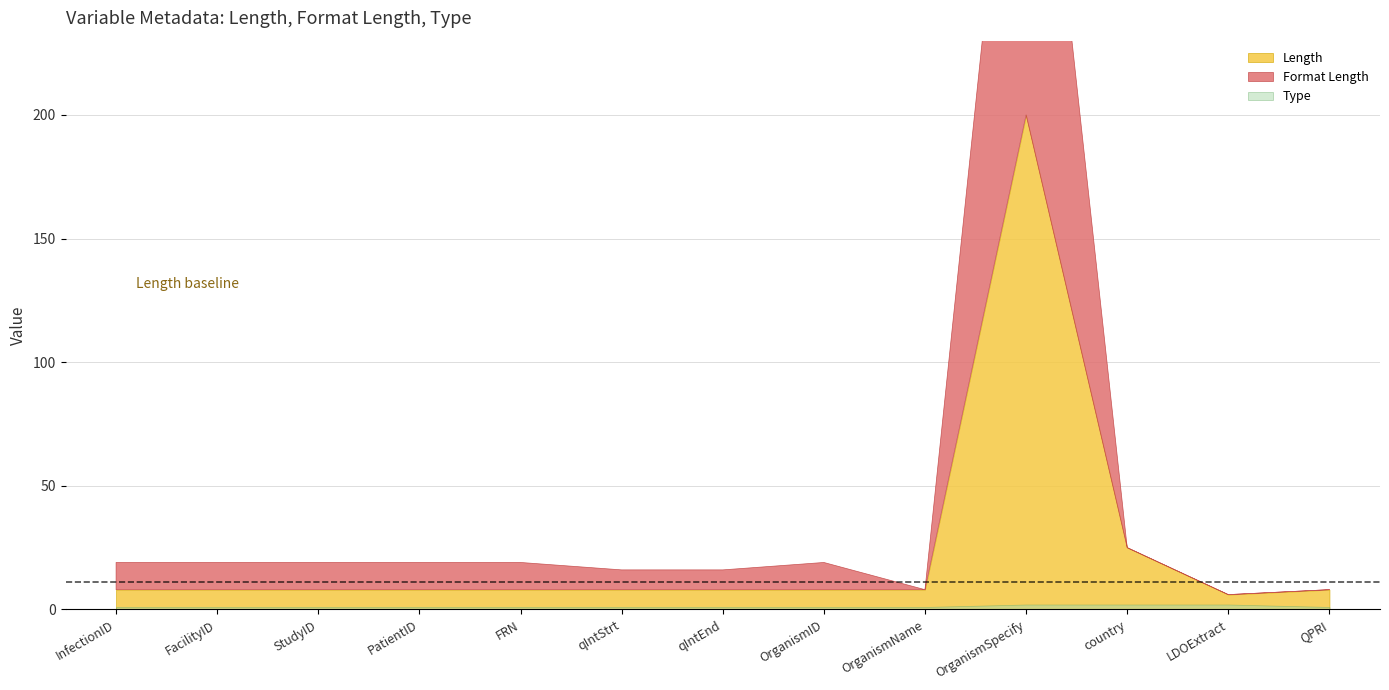

How many interior local peaks does the Format Length series have?

2